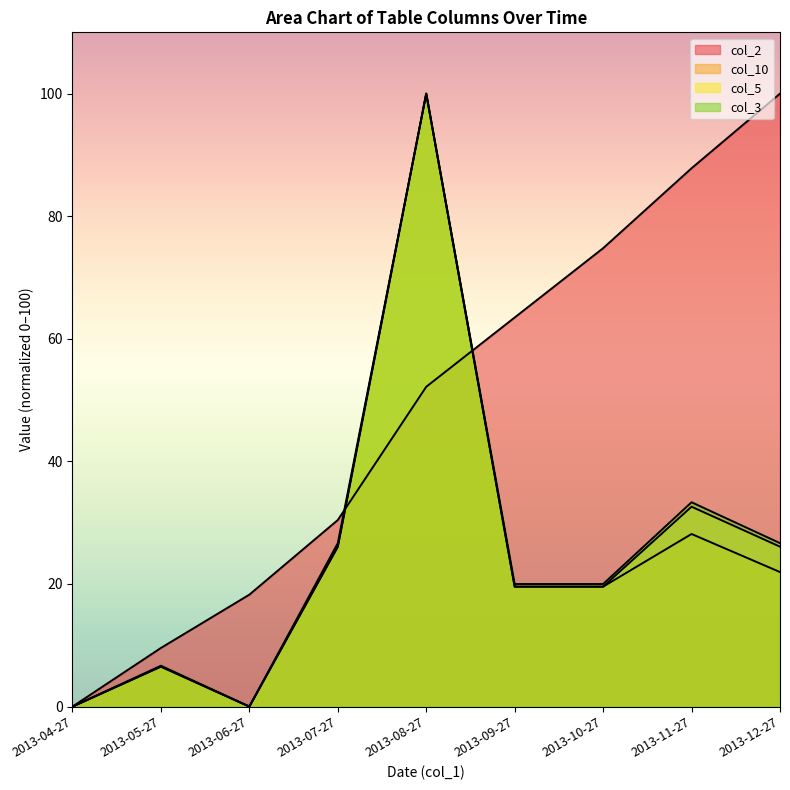

Reading left to right, what are all the values shown in this chart?

col_2: 0.0	9.6	18.3	30.4	52.2	63.5	74.8	87.8	100.0
col_10: 0.0	6.5	0.0	26.1	100.0	19.6	19.6	28.2	21.9
col_5: 0.0	6.5	0.0	26.1	100.0	19.6	19.6	32.6	26.1
col_3: 0.0	6.7	0.0	26.7	100.0	20.0	20.0	33.3	26.7